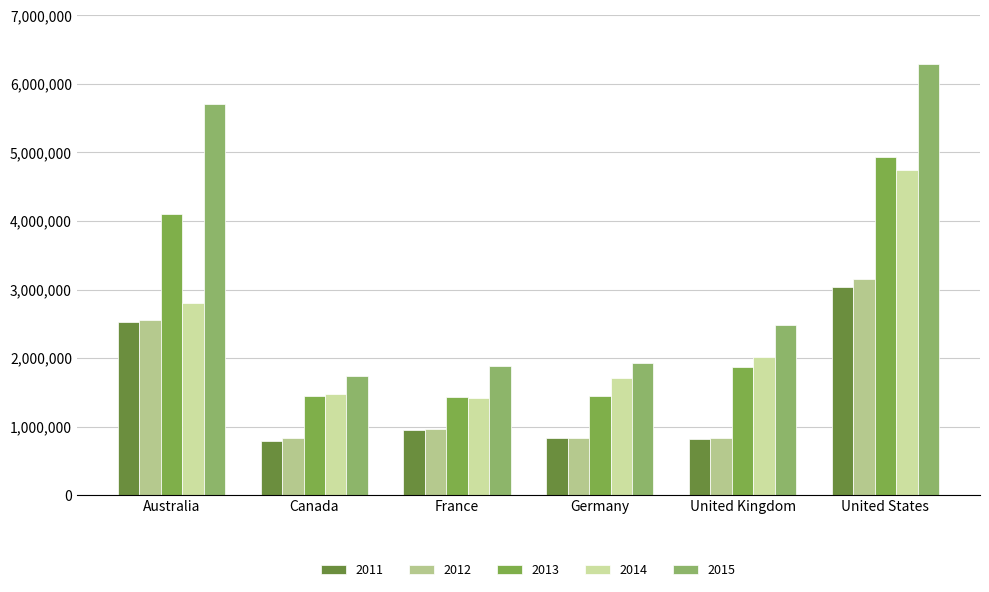

How many bars are there in total?

30